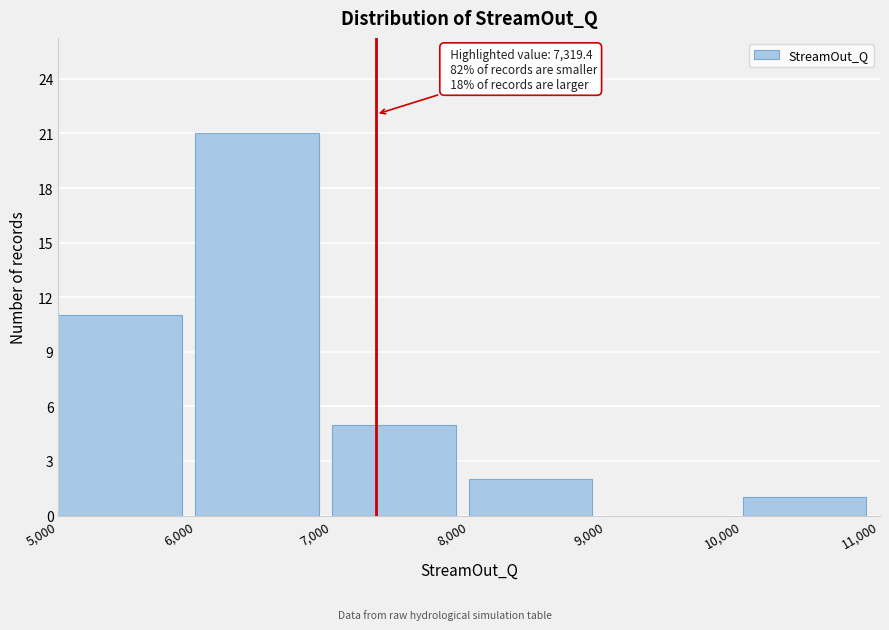

Which range on the x-axis has the tallest bar?

6,000 to 7,000